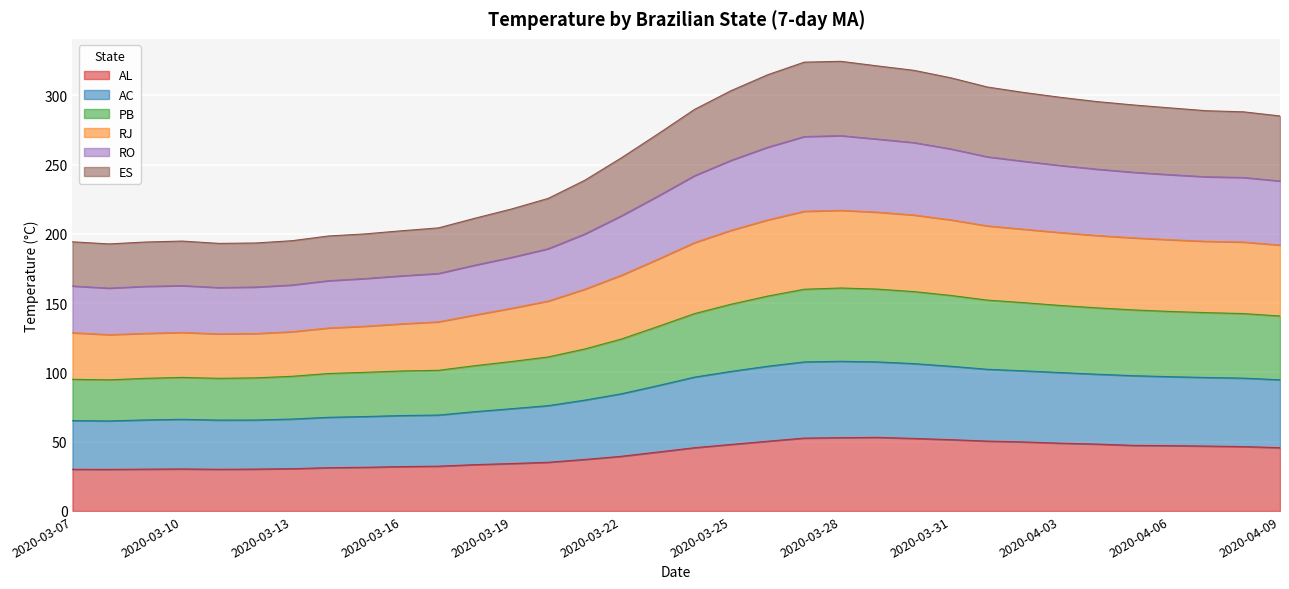

How many lines are shown in the chart?

6